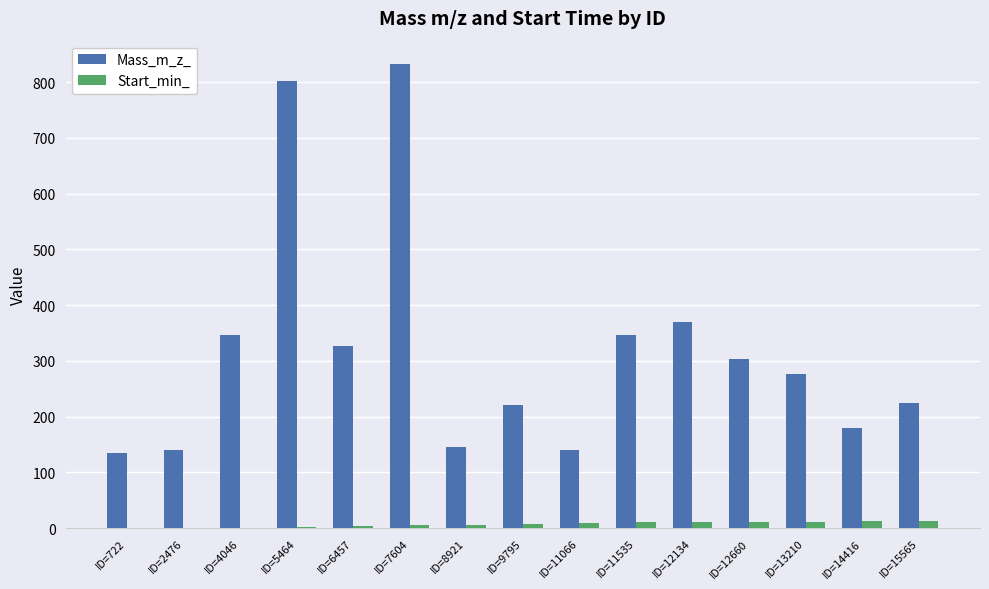

At which label is Mass_m_z_ closest to 483?

ID=12134